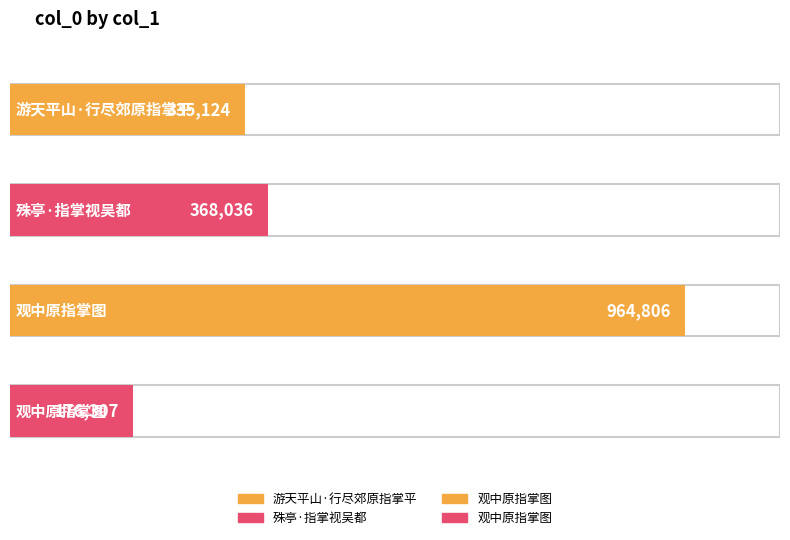

How many values exceed 368036?

1